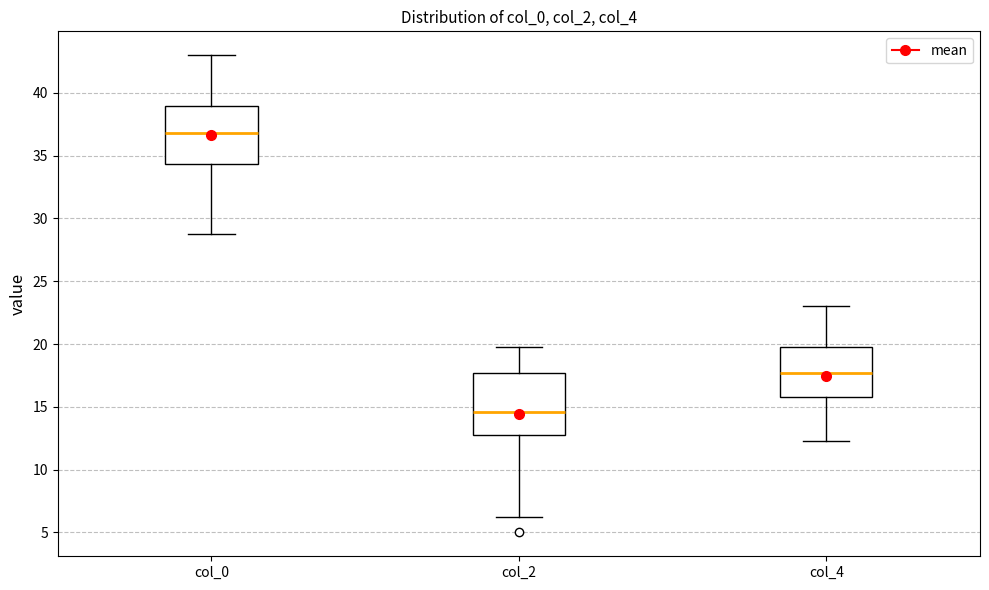

Where does the median line of the box for col_0 sit on the y-axis? The values are not printed on the chart, so give them approximately, as read against the axis.

37.0